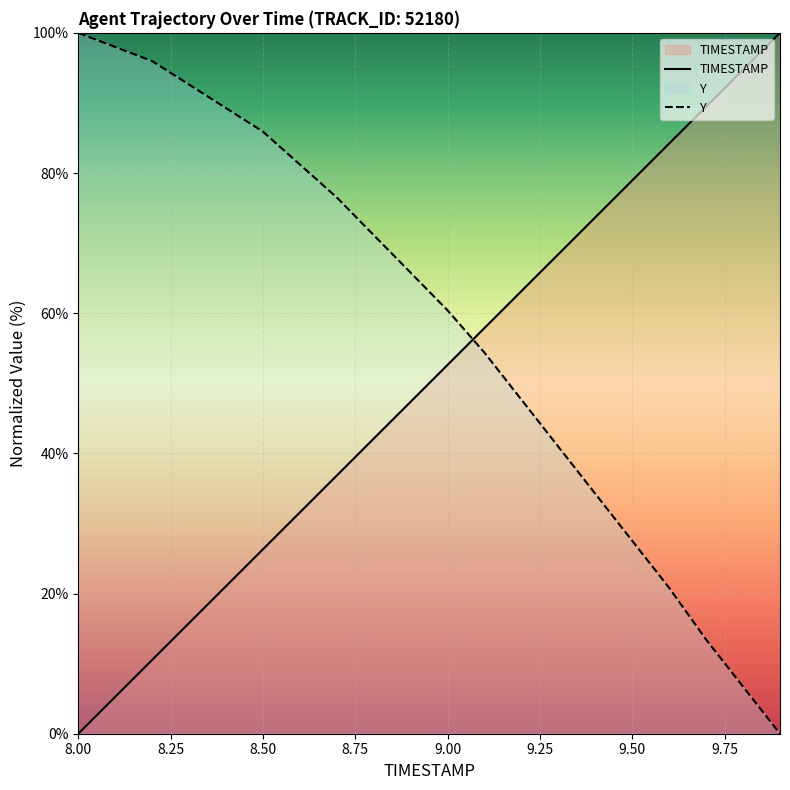

Count the number of data series in this chart.

2